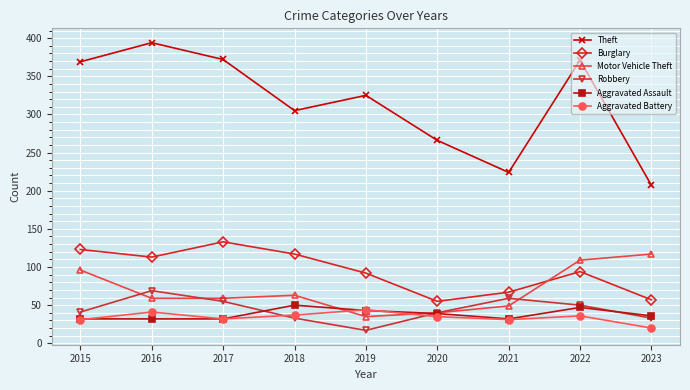

What is the total value across all series at 2021?

462